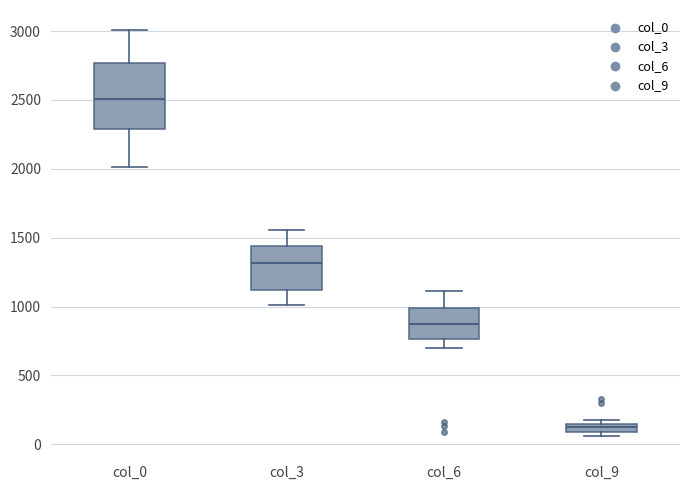

Which box has the lowest median line?

col_9